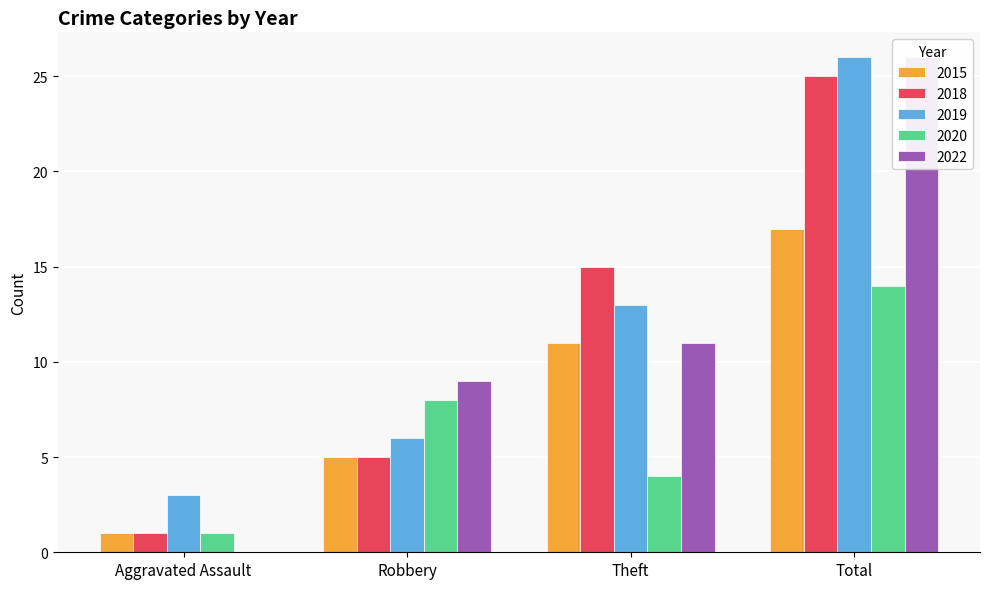

What is the label of the 2nd bar from the right?

Theft